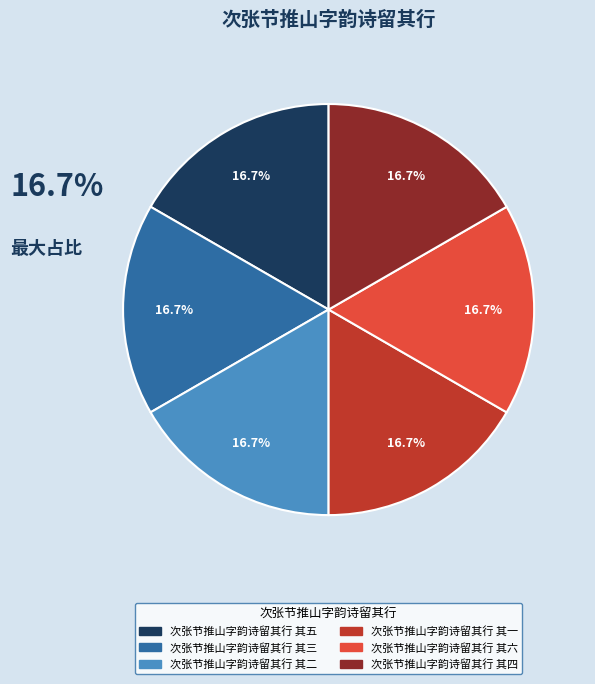

True or false: 次张节推山字韵诗留其行 其二 accounts for 11% of the total.

False